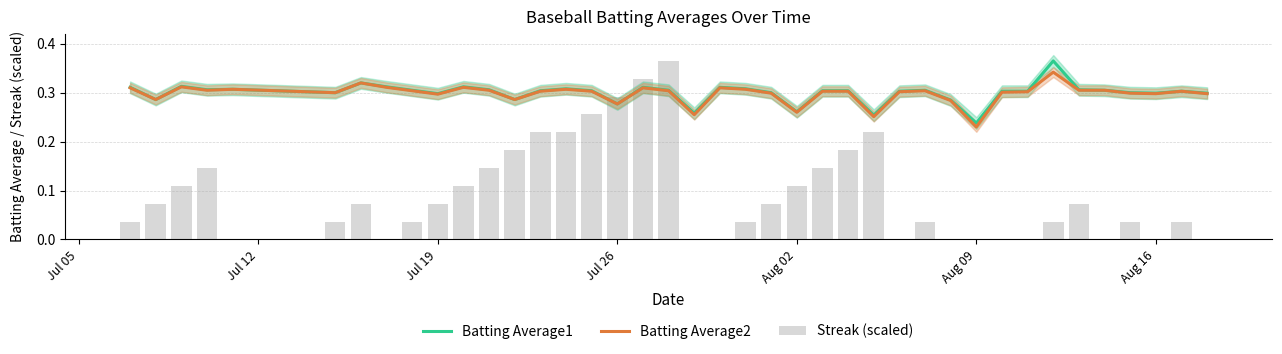

What are all the series names shown in the legend?

Batting Average1, Batting Average2, Streak (scaled)